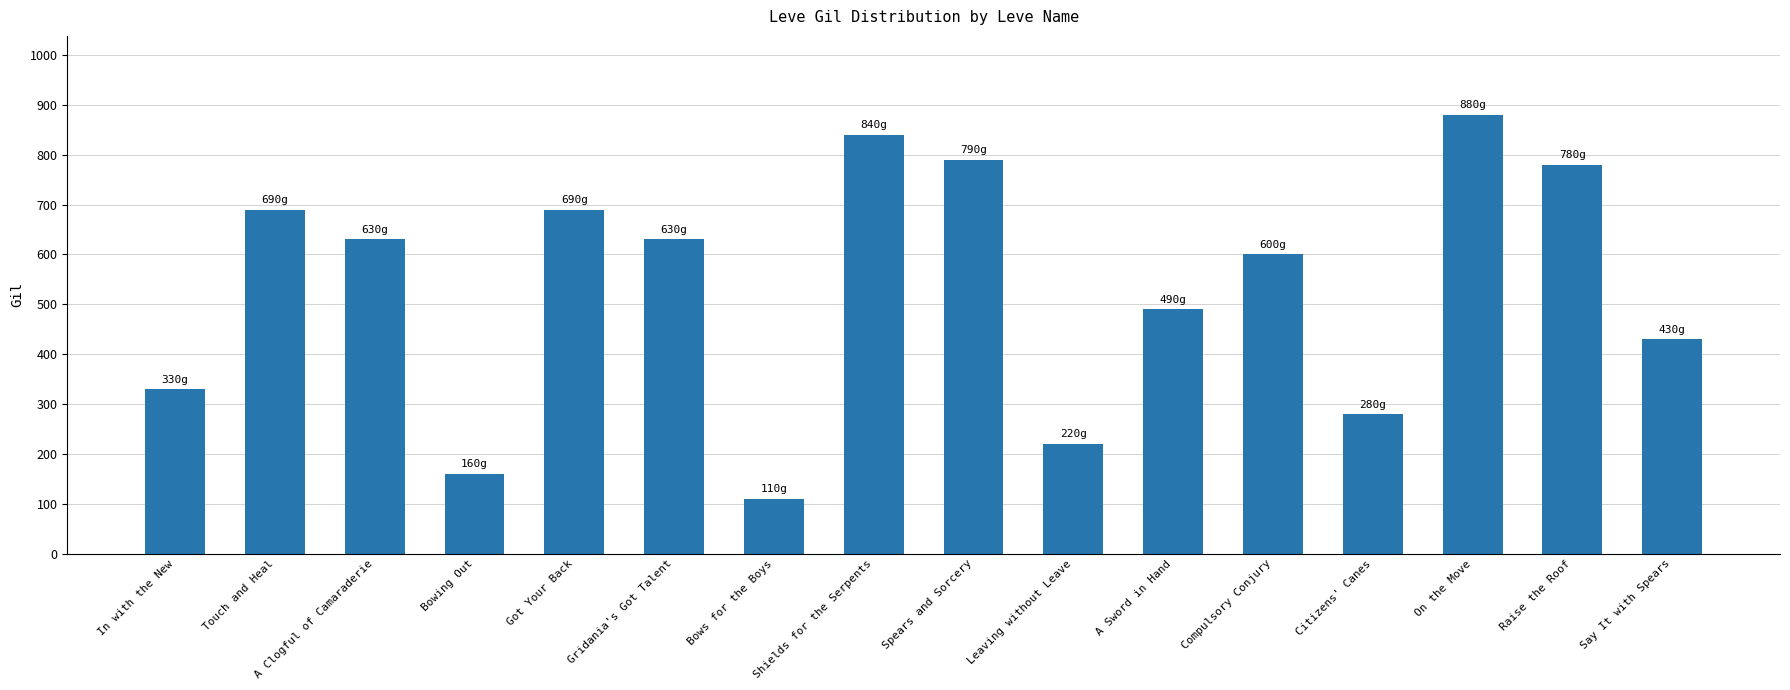

True or false: the data shows 332 at Raise the Roof.

False